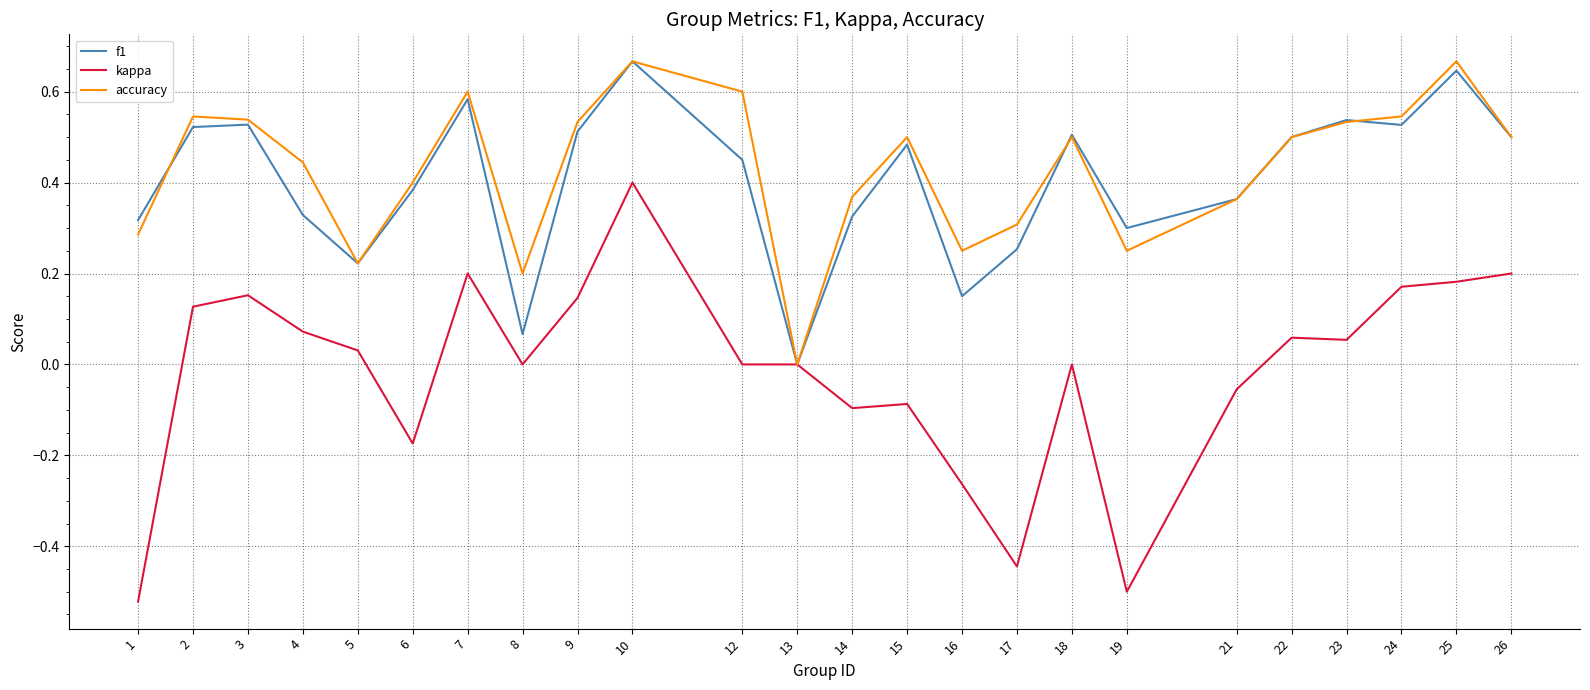

At which category is the sum across all series the highest?

10